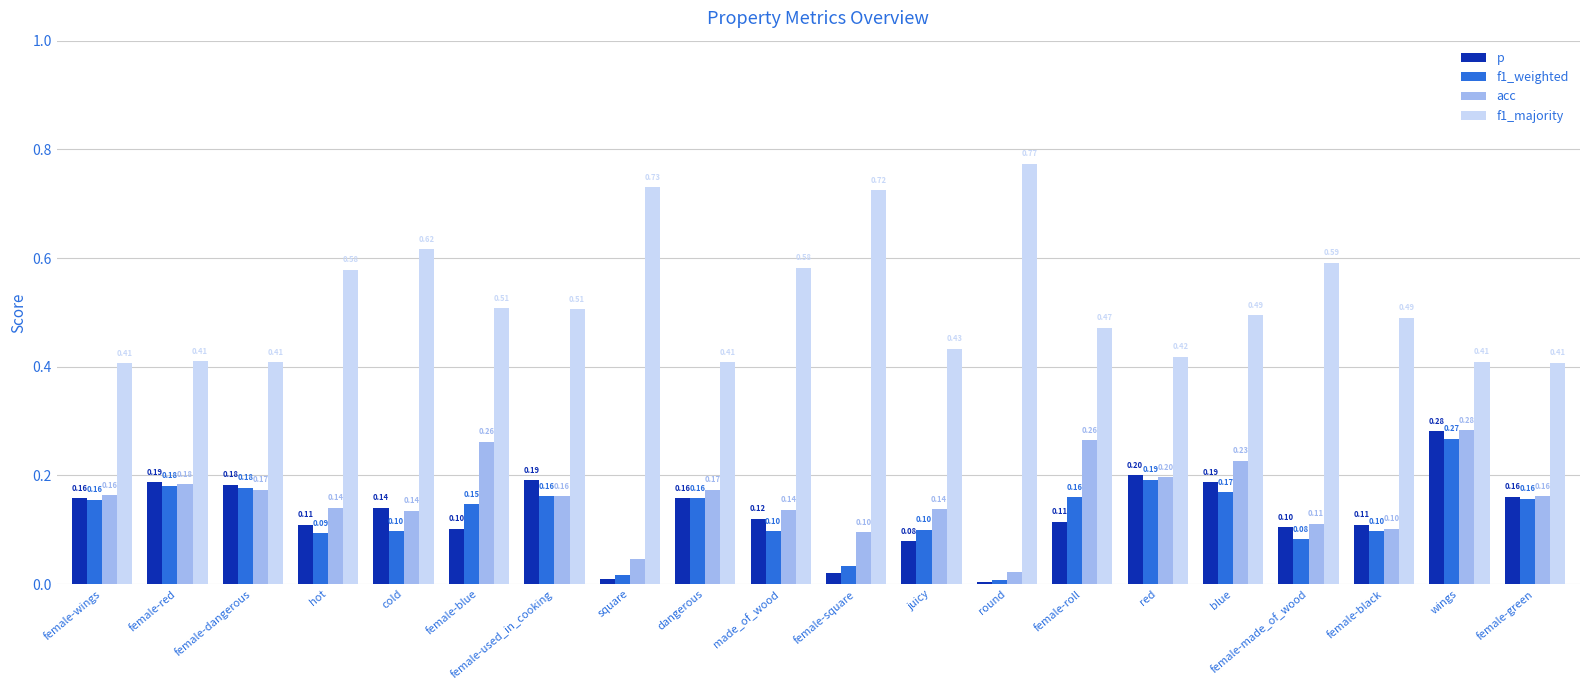

At which category is the sum across all series the highest?

wings